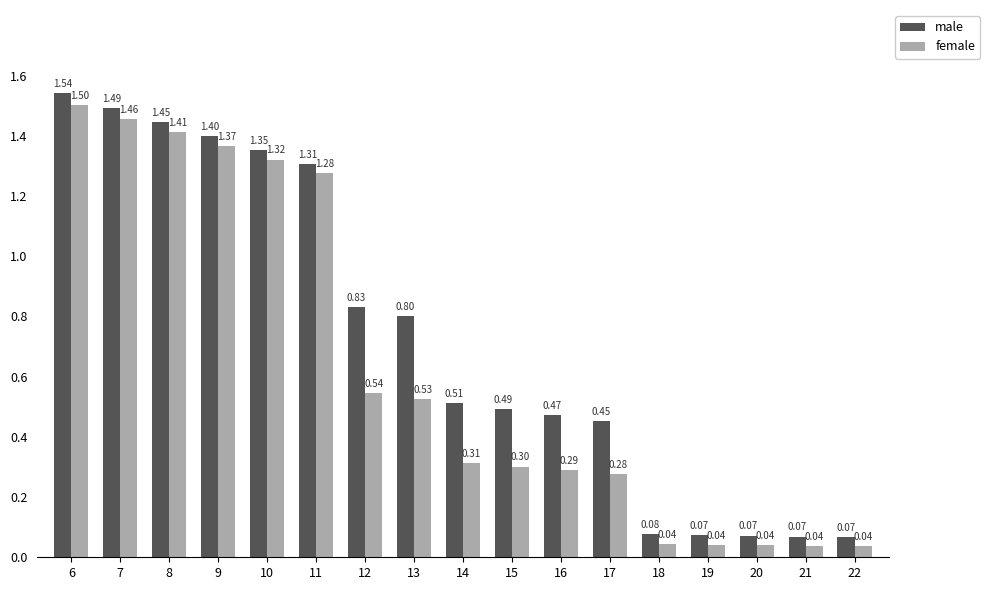

What is the difference between the maximum and second lowest values in the female series?

1.5